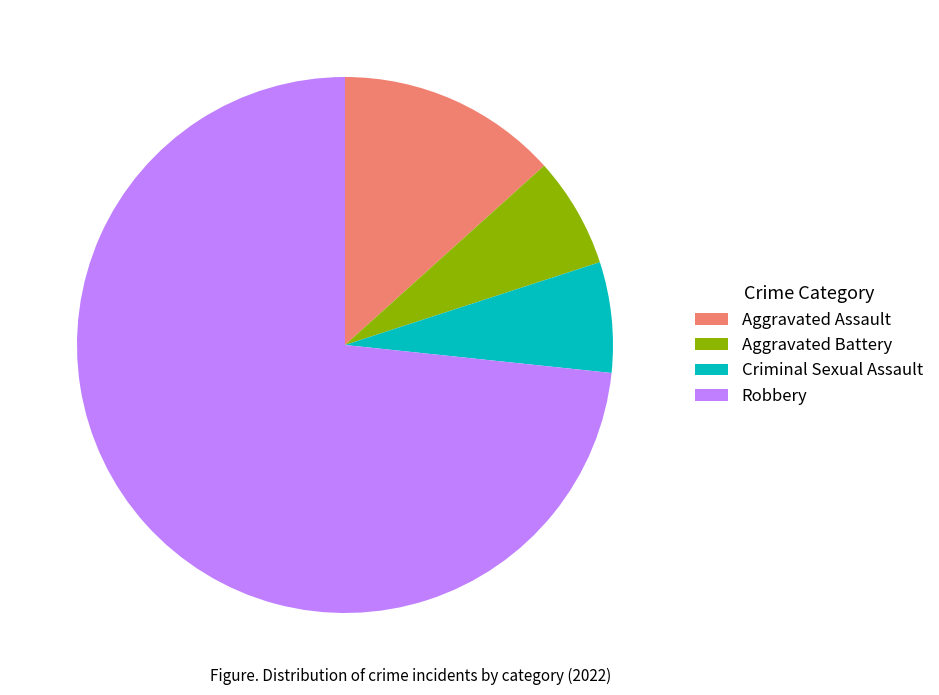

Which category accounts for the majority?

Robbery